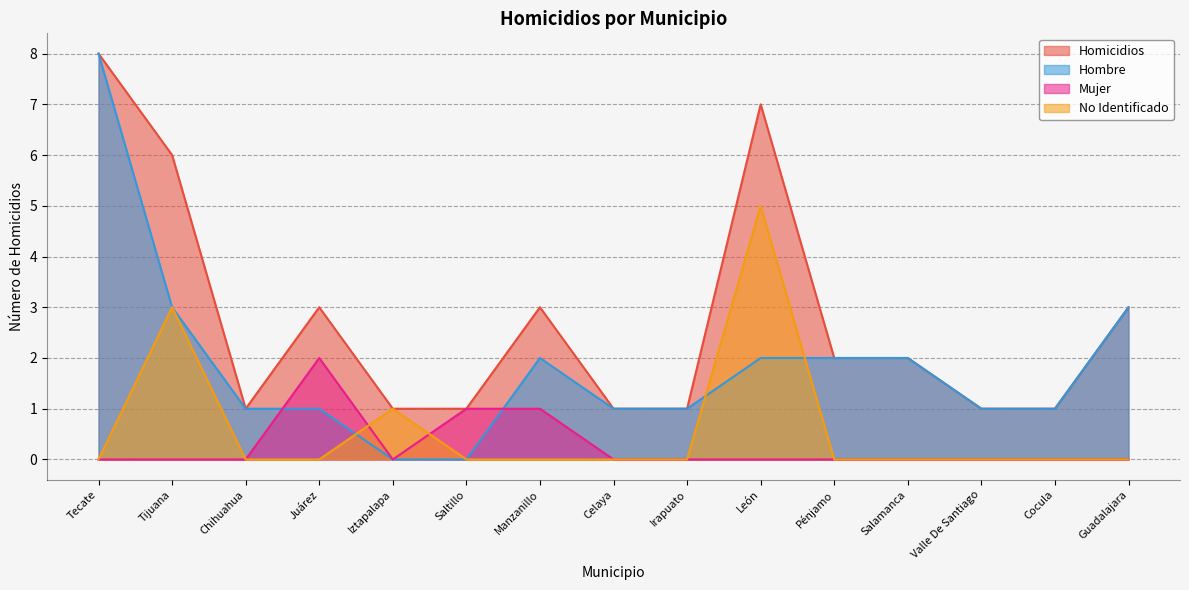

Which category has the lowest value across all series?

Iztapalapa